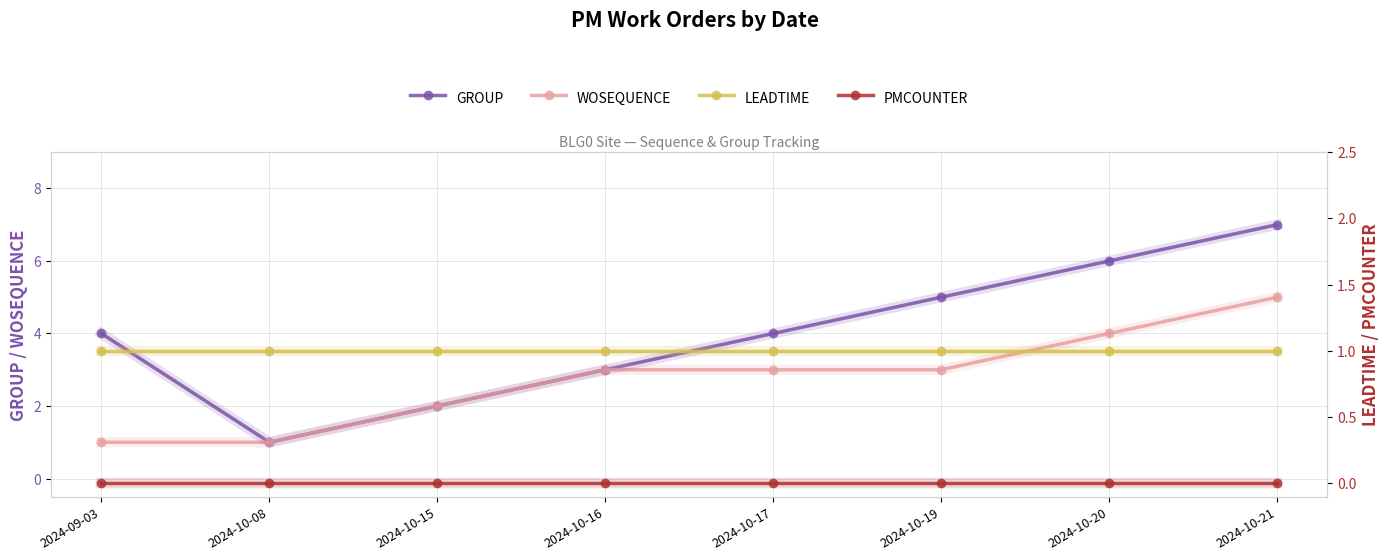

True or false: PMCOUNTER has more than 2 points higher than both neighbors.

False